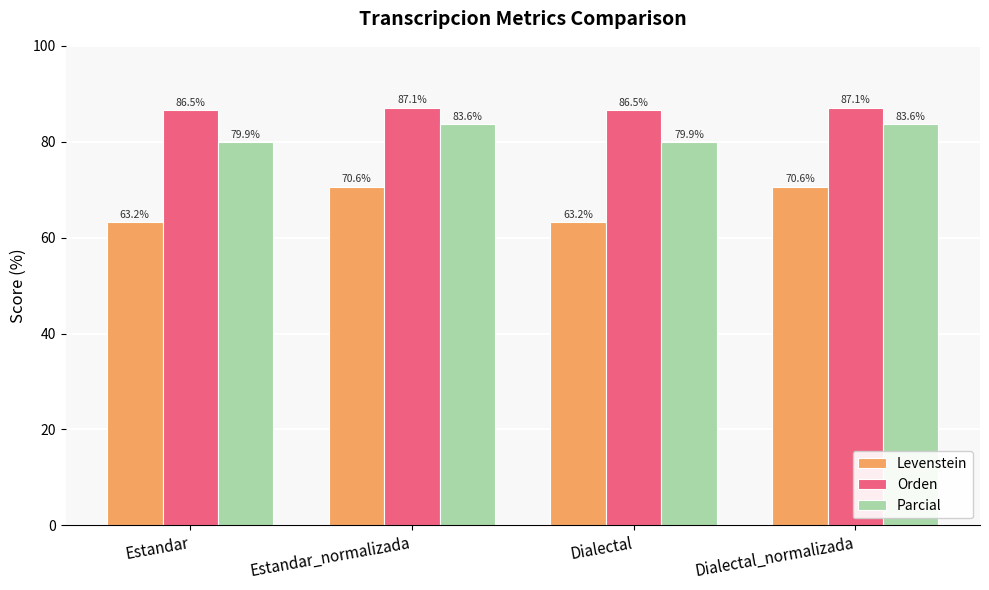

Reading right to left, what are all the values shown in this chart?

Levenstein: 70.6	63.2	70.6	63.2
Orden: 87.1	86.5	87.1	86.5
Parcial: 83.6	79.9	83.6	79.9